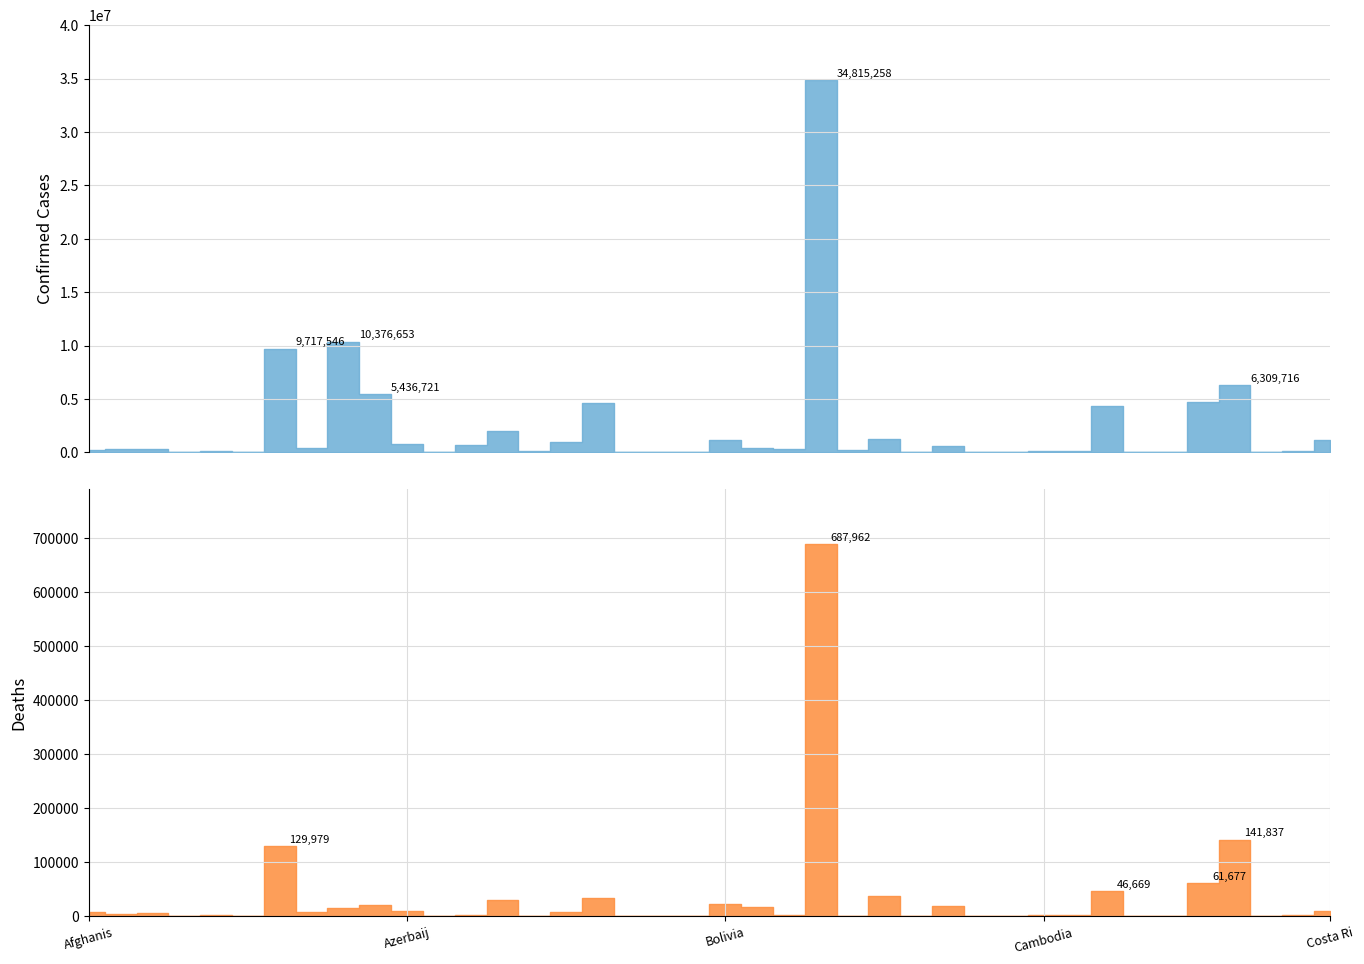

Reading left to right, extract all data points from this chart.

Confirmed: 202966	332949	270829	46535	103131	9106	9717546	445100	10376653	5436721	823247	37369	689480	2035152	103014	994037	4612239	68943	27782	62331	1109385	399891	326344	34815258	237656	1278115	21631	631625	50470	62397	137988	123629	4367727	15260	7620	4756206	6309716	24837	93086	1133096
Deaths: 7821	3593	6881	155	1917	146	129979	8706	15660	20979	9944	833	1527	29423	560	7118	32902	687	163	21	22239	16169	2790	687962	225	37860	387	19482	38	410	3056	1960	46669	113	194	61677	141837	386	1445	8990